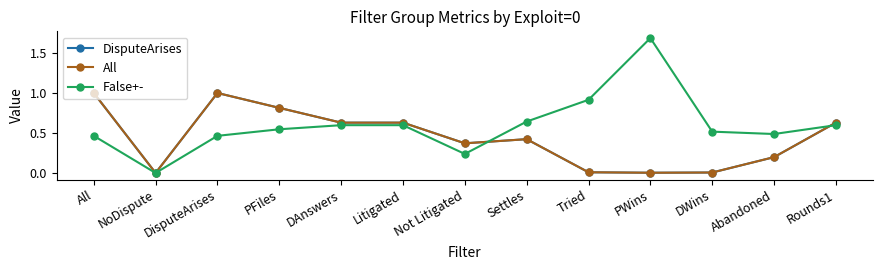

In False+-, how many points are lower than both neighbors (excluding endpoints)?

3